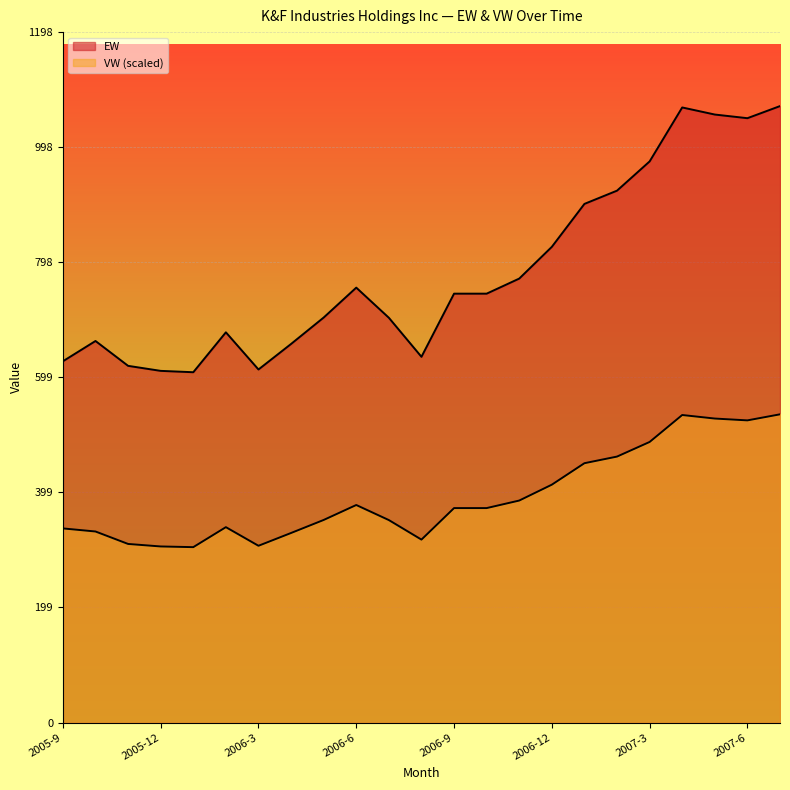

List the labels in order of EW value, largest first.

2007-7, 2007-4, 2007-5, 2007-6, 2007-3, 2007-2, 2007-1, 2006-12, 2006-11, 2006-6, 2006-9, 2006-10, 2006-5, 2006-7, 2006-2, 2005-10, 2006-4, 2006-8, 2005-9, 2005-11, 2006-3, 2005-12, 2006-1